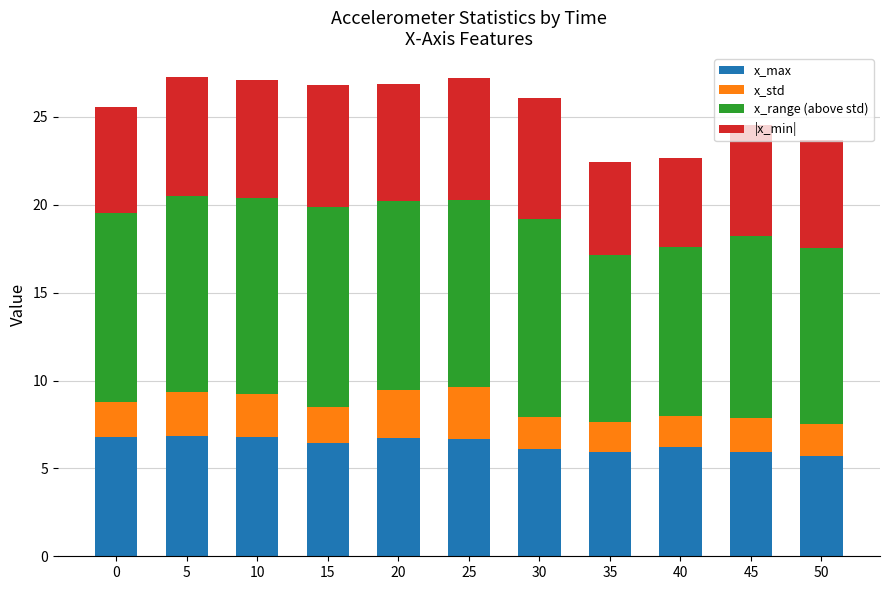

The value of x_max at 30 is 6.1. True or false?

True